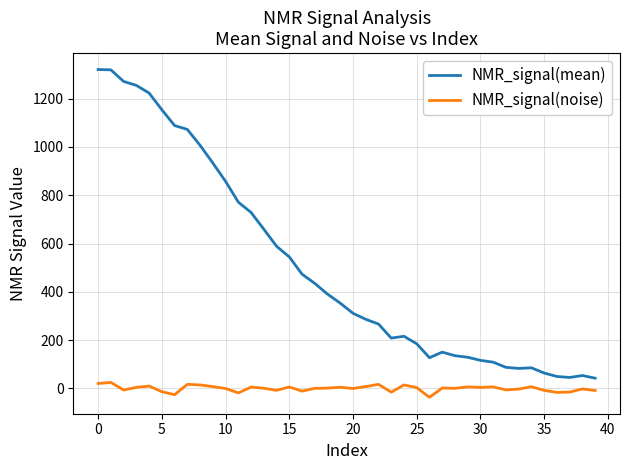

What is the minimum value for NMR_signal(mean)?

42.5